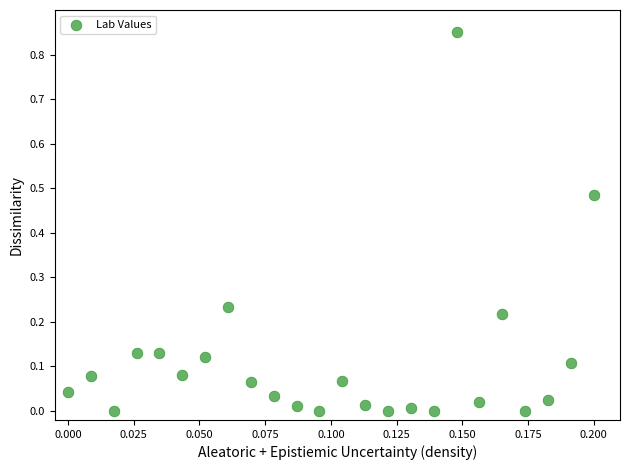

Count the number of points in this scatter plot.

24